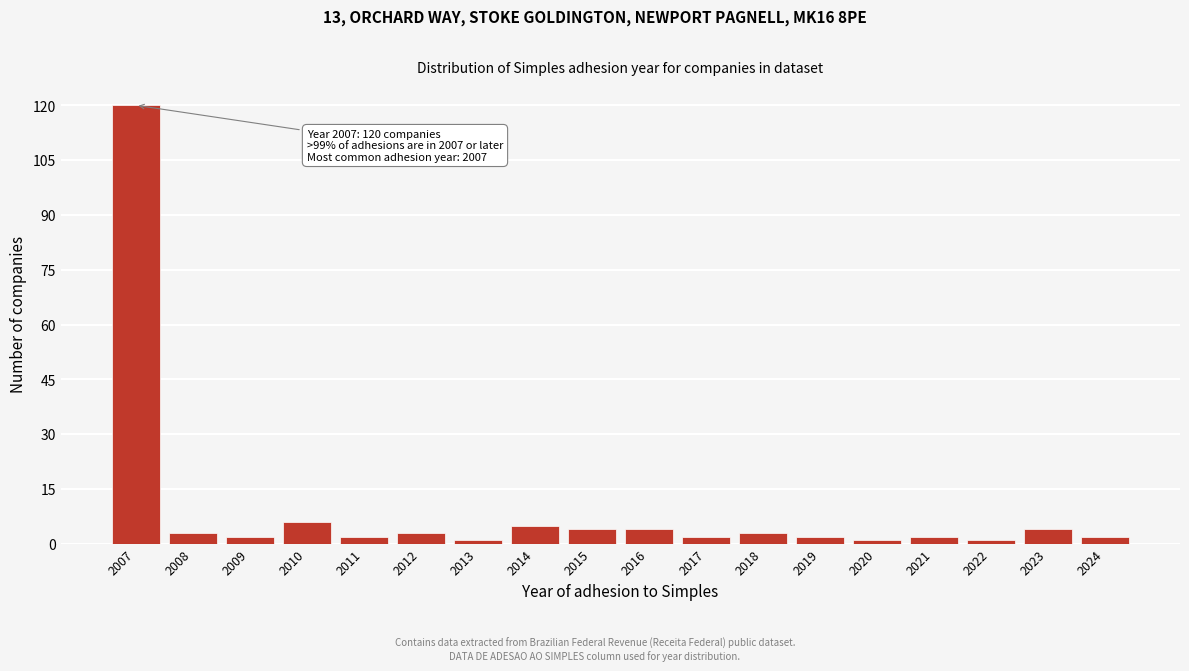

Reading left to right, list all the values displayed in this chart.

120	3	2	6	2	3	1	5	4	4	2	3	2	1	2	1	4	2